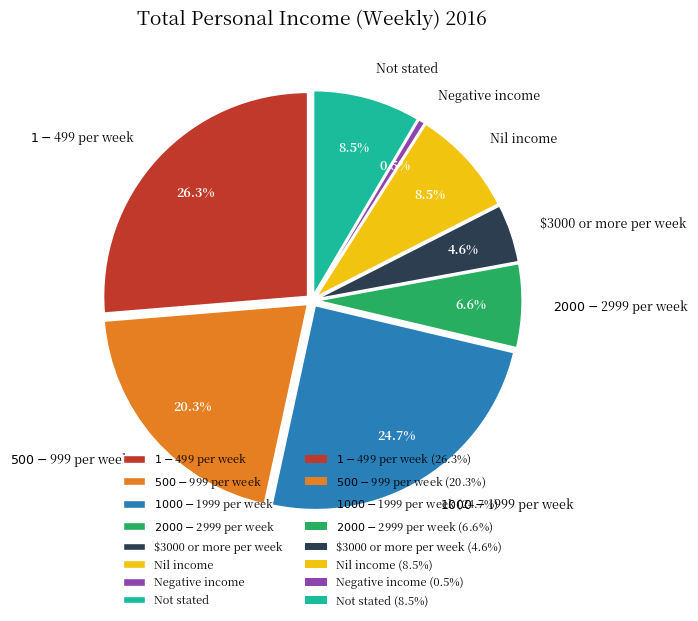

Rank the categories by value from lowest to highest.

Negative income, $3000 or more per week, $2000-$2999 per week, Nil income, Not stated, $500-$999 per week, $1000-$1999 per week, $1-$499 per week